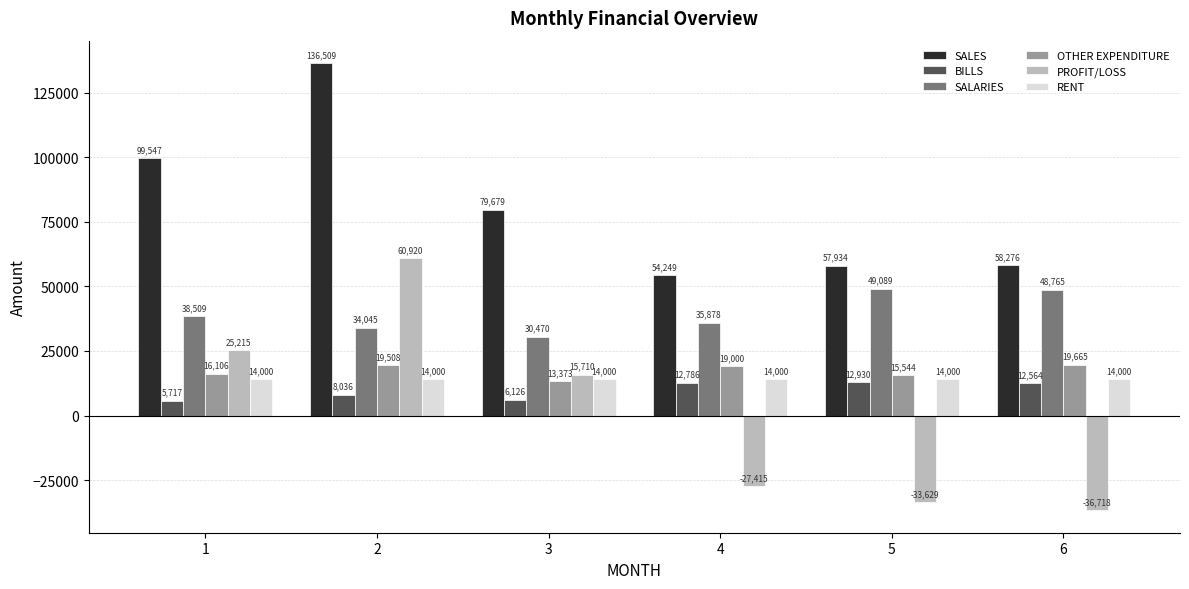

How many data points does each series have?

6